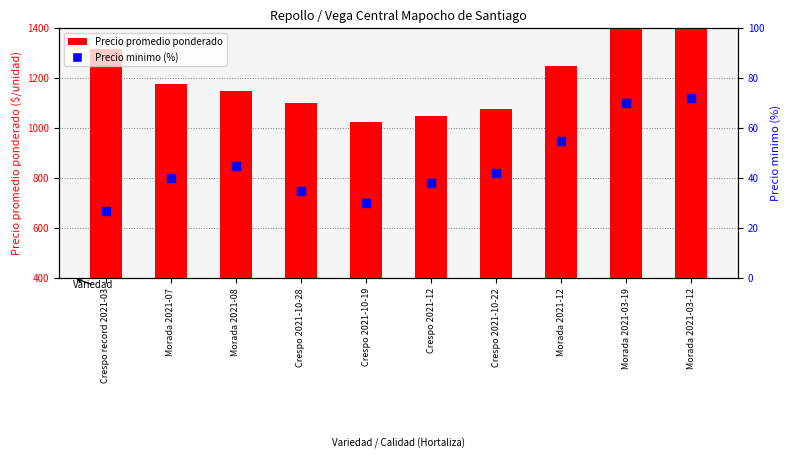

Which series contains the lowest Y value?

Precio minimo (%)